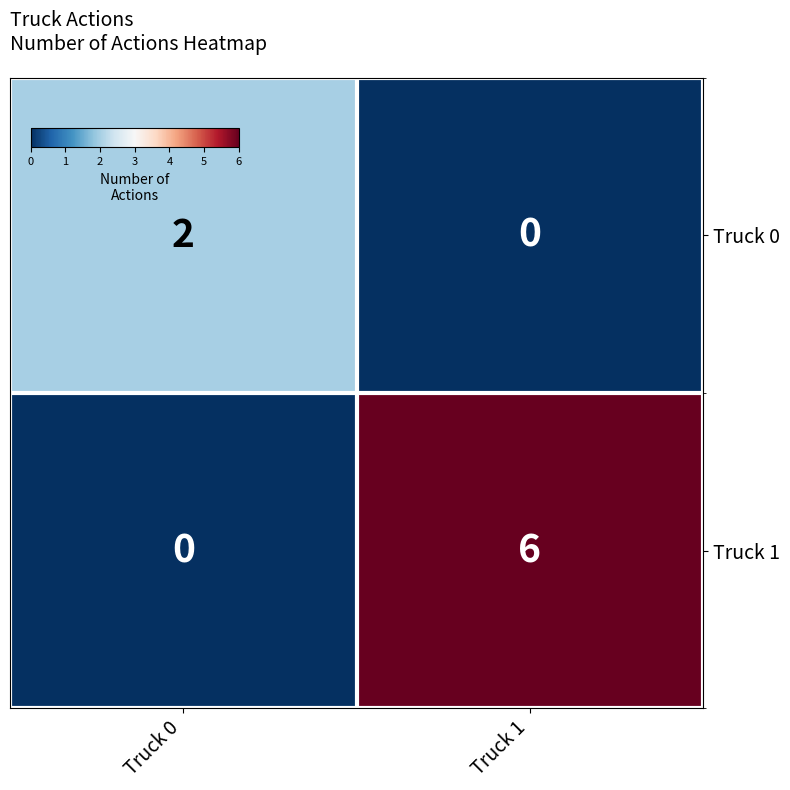

What is the difference between the maximum and minimum values in the Truck 1 series?

6